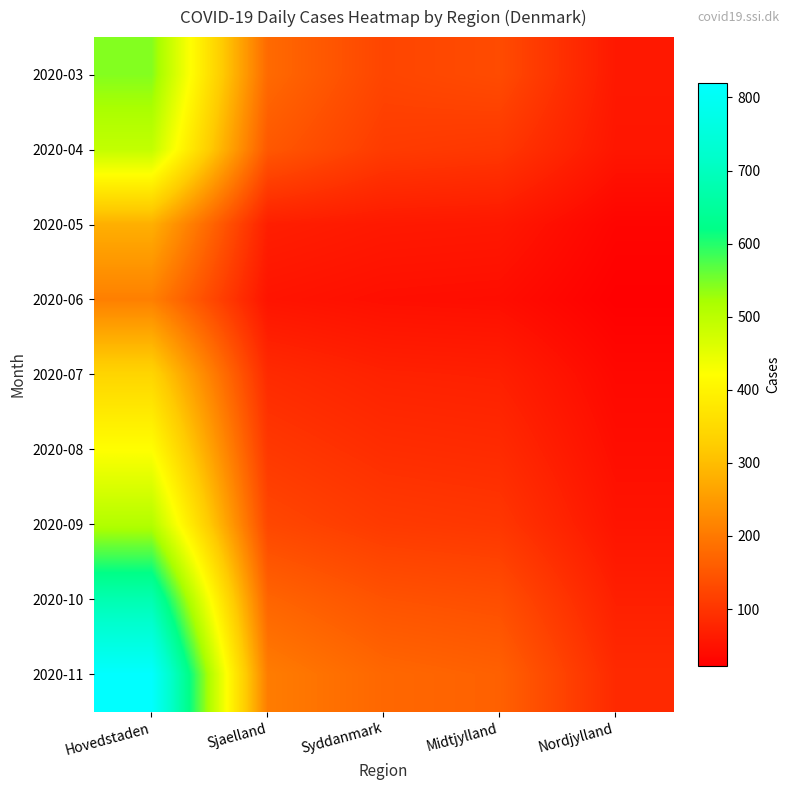

Between Hovedstaden and Syddanmark, which is larger?

Hovedstaden